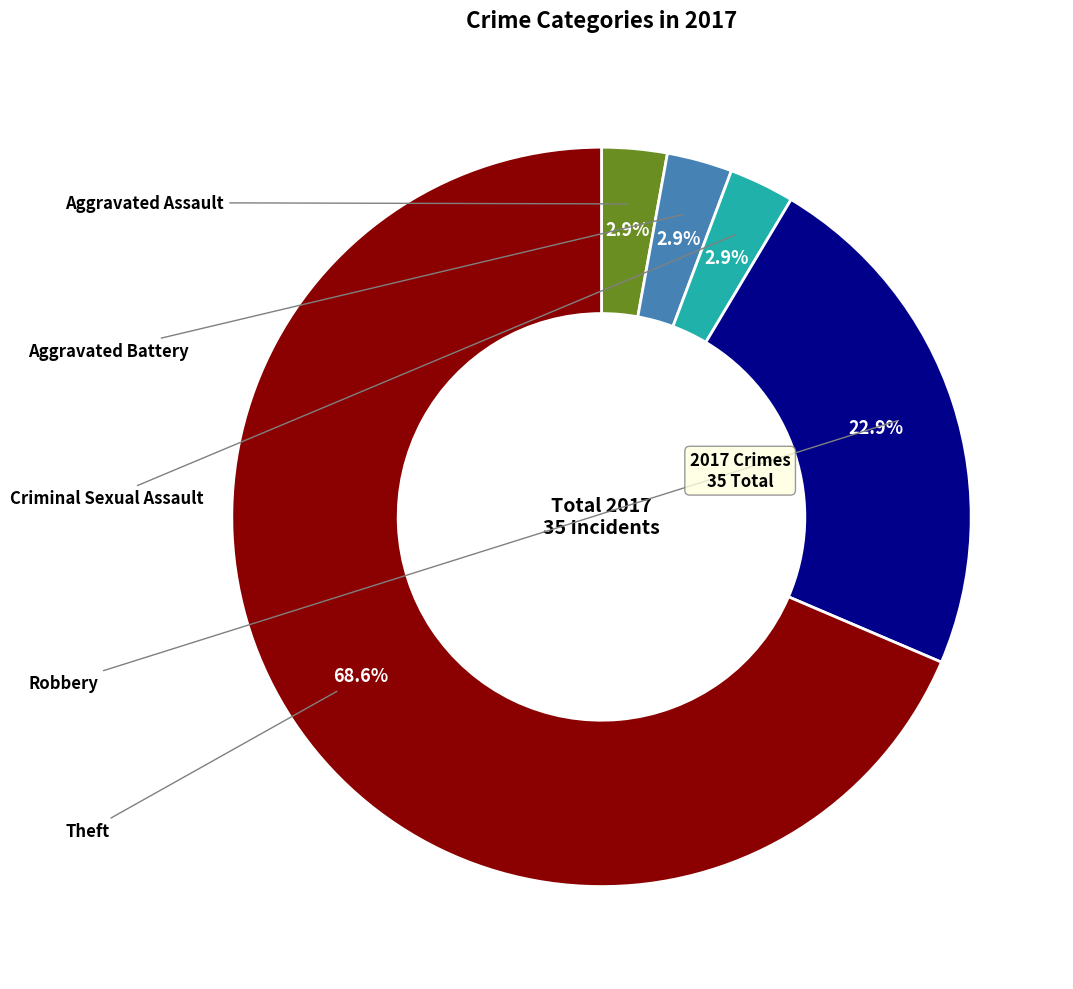

To the nearest percent, what is the combined percentage of Criminal Sexual Assault and Theft?

71%